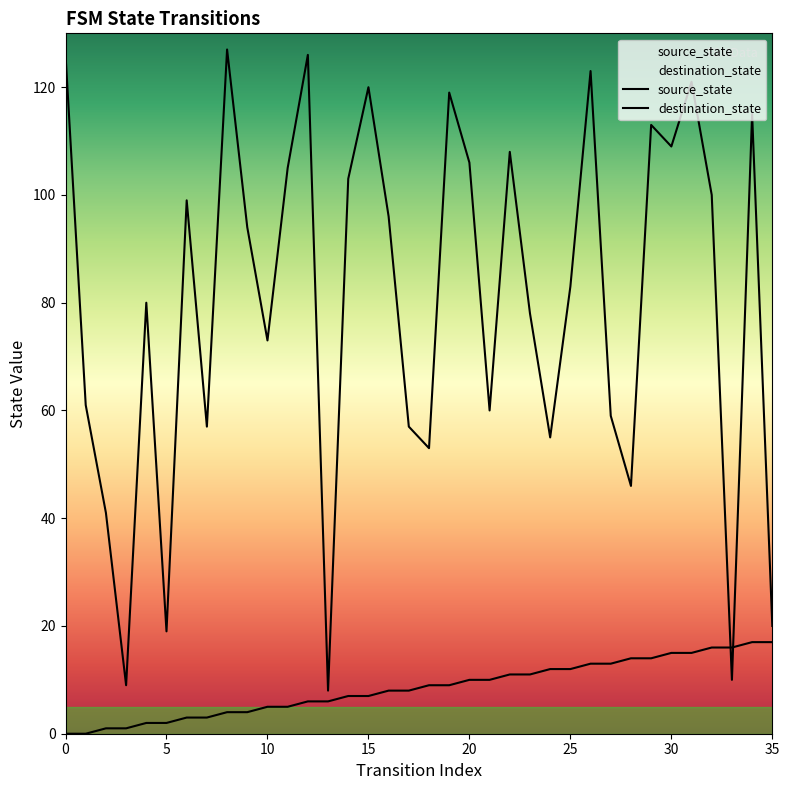

How many data points in destination_state are less than 94?

18